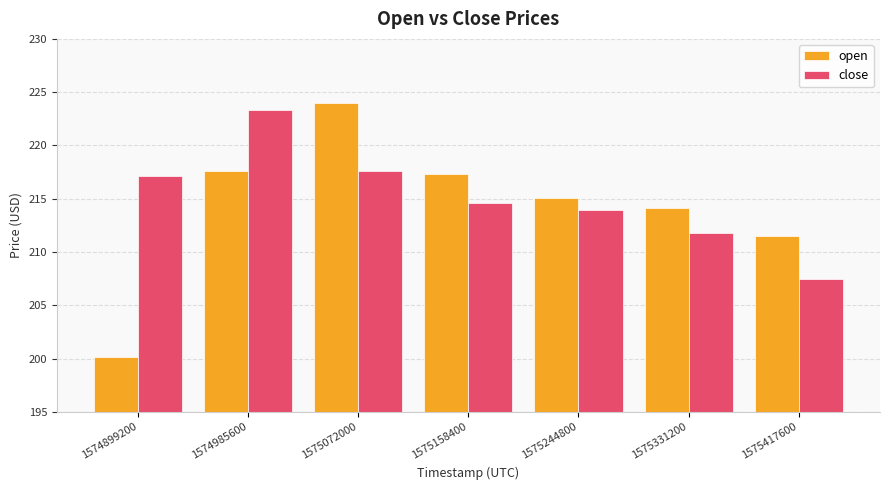

Reading left to right, list all the values displayed in this chart.

open: 1574899200=200.2	1574985600=217.6	1575072000=224.0	1575158400=217.3	1575244800=215.1	1575331200=214.1	1575417600=211.5
close: 1574899200=217.1	1574985600=223.3	1575072000=217.6	1575158400=214.6	1575244800=213.9	1575331200=211.8	1575417600=207.4